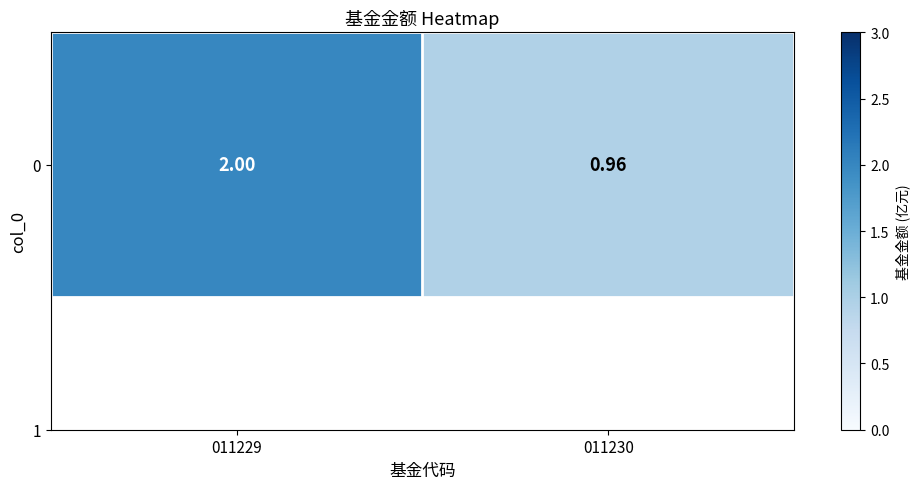

What is the average value?

1.5